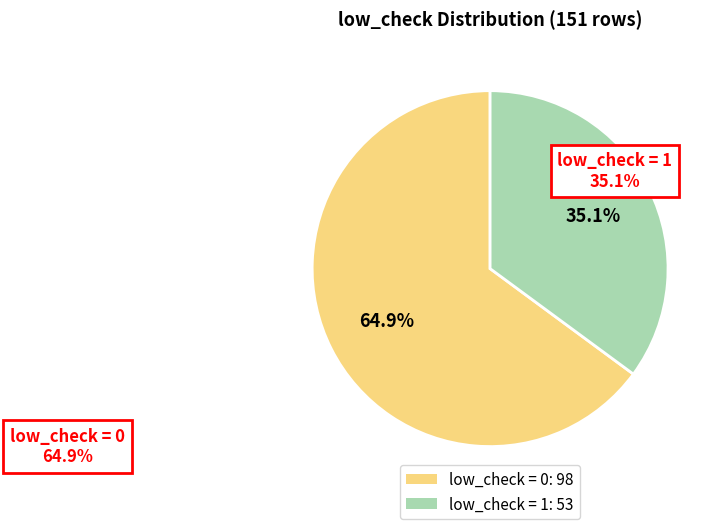

Does low_check = 1: 53 account for over 50% of the chart?

No